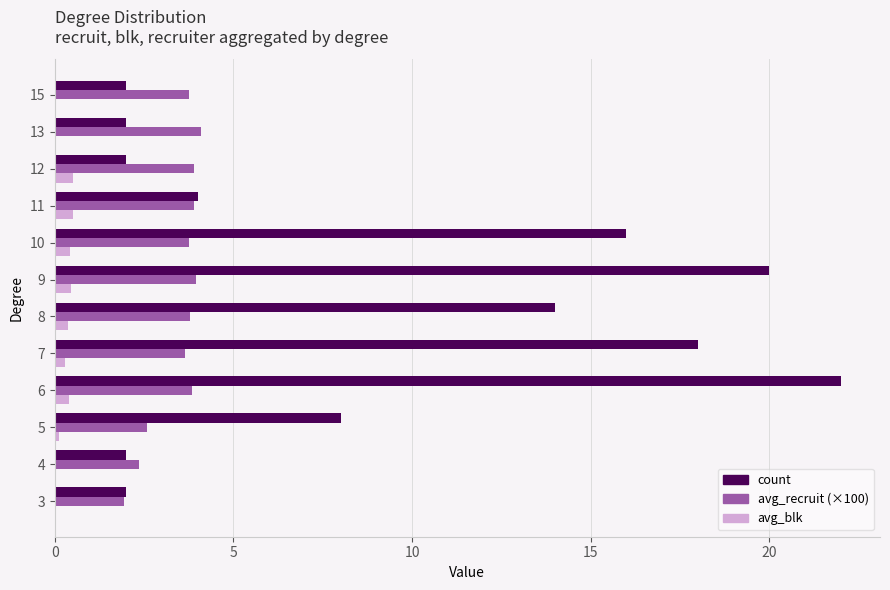

Which series changed the most between 6 and 12?

count